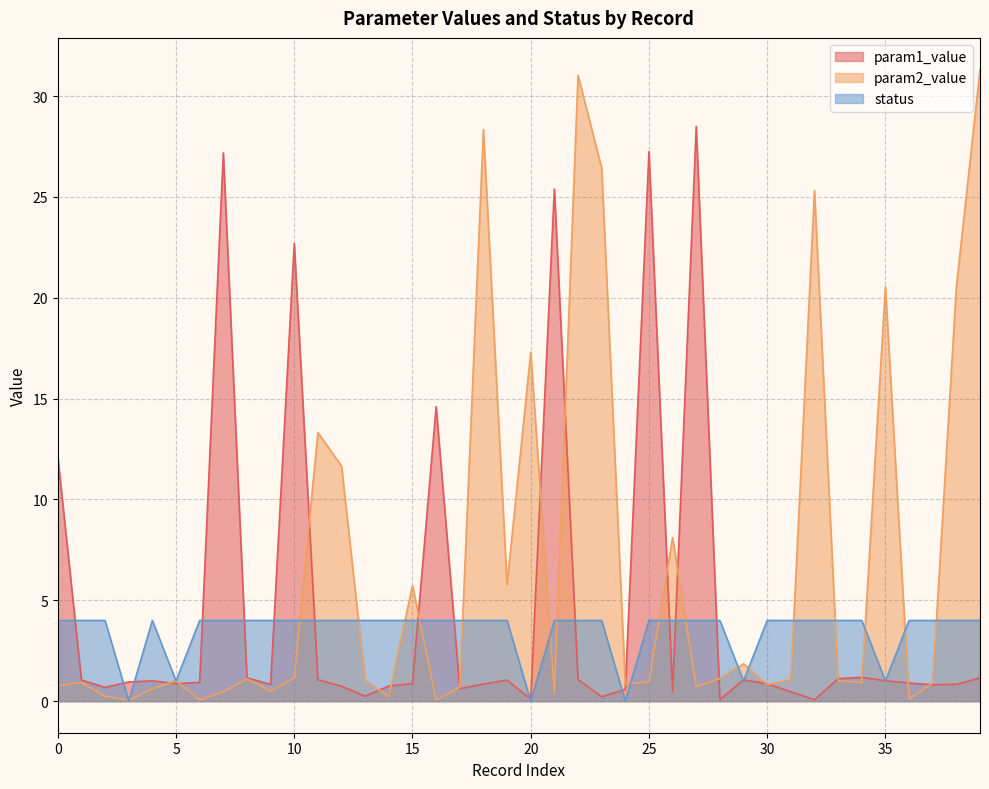

Which series ends up on top after the final intersection of param1_value and status?

status